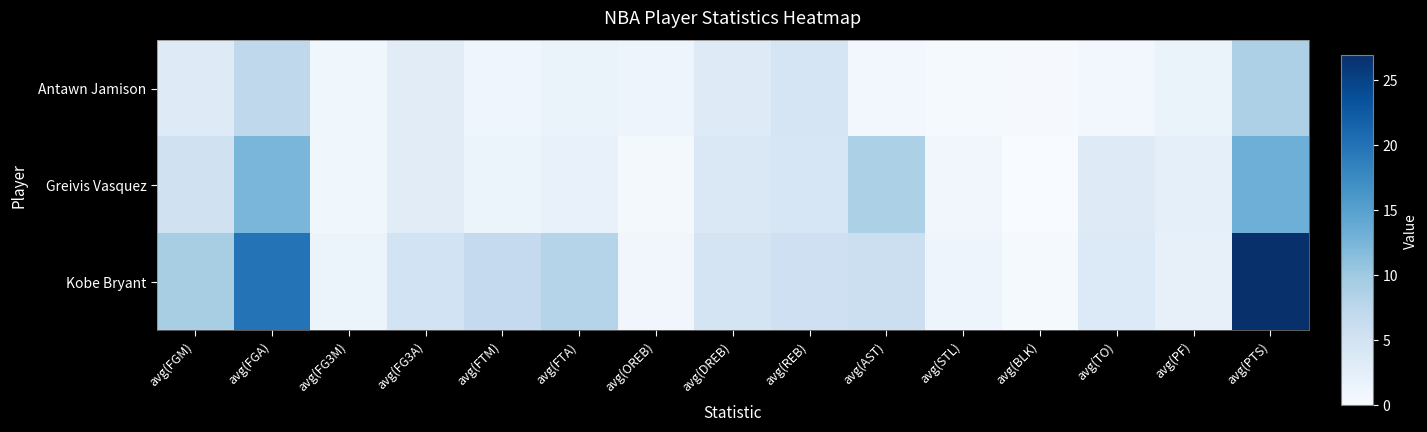

Which series has the largest total across all categories?

Kobe Bryant